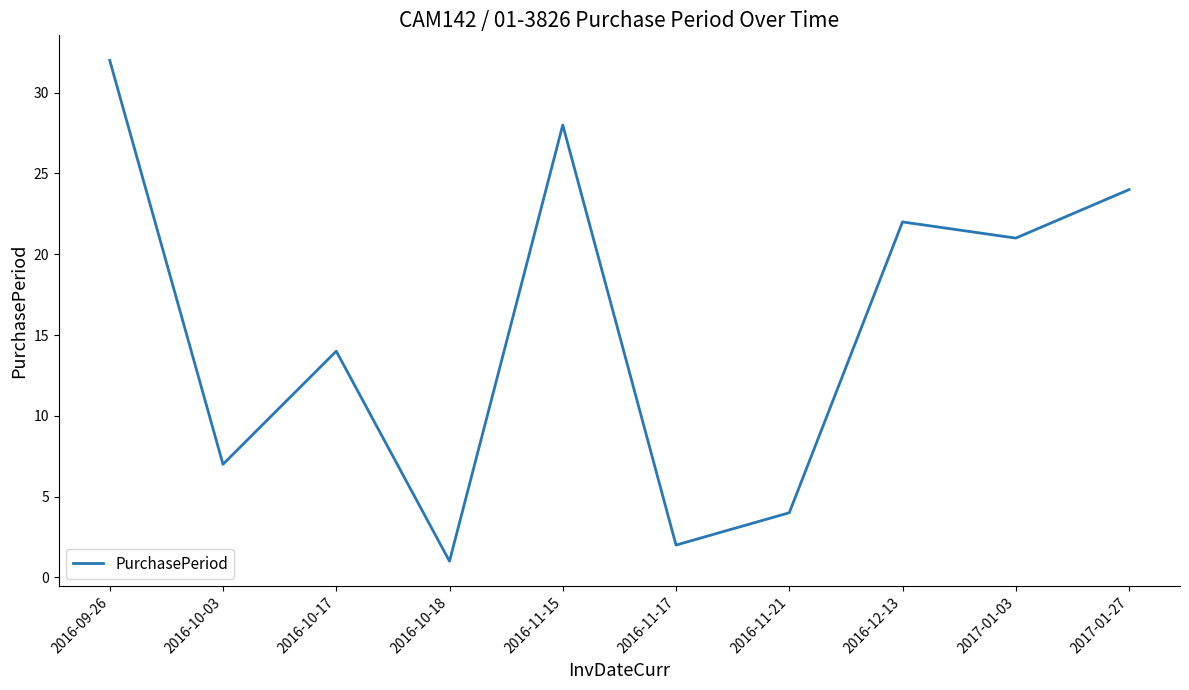

The value at 2016-10-03 is 10. True or false?

False